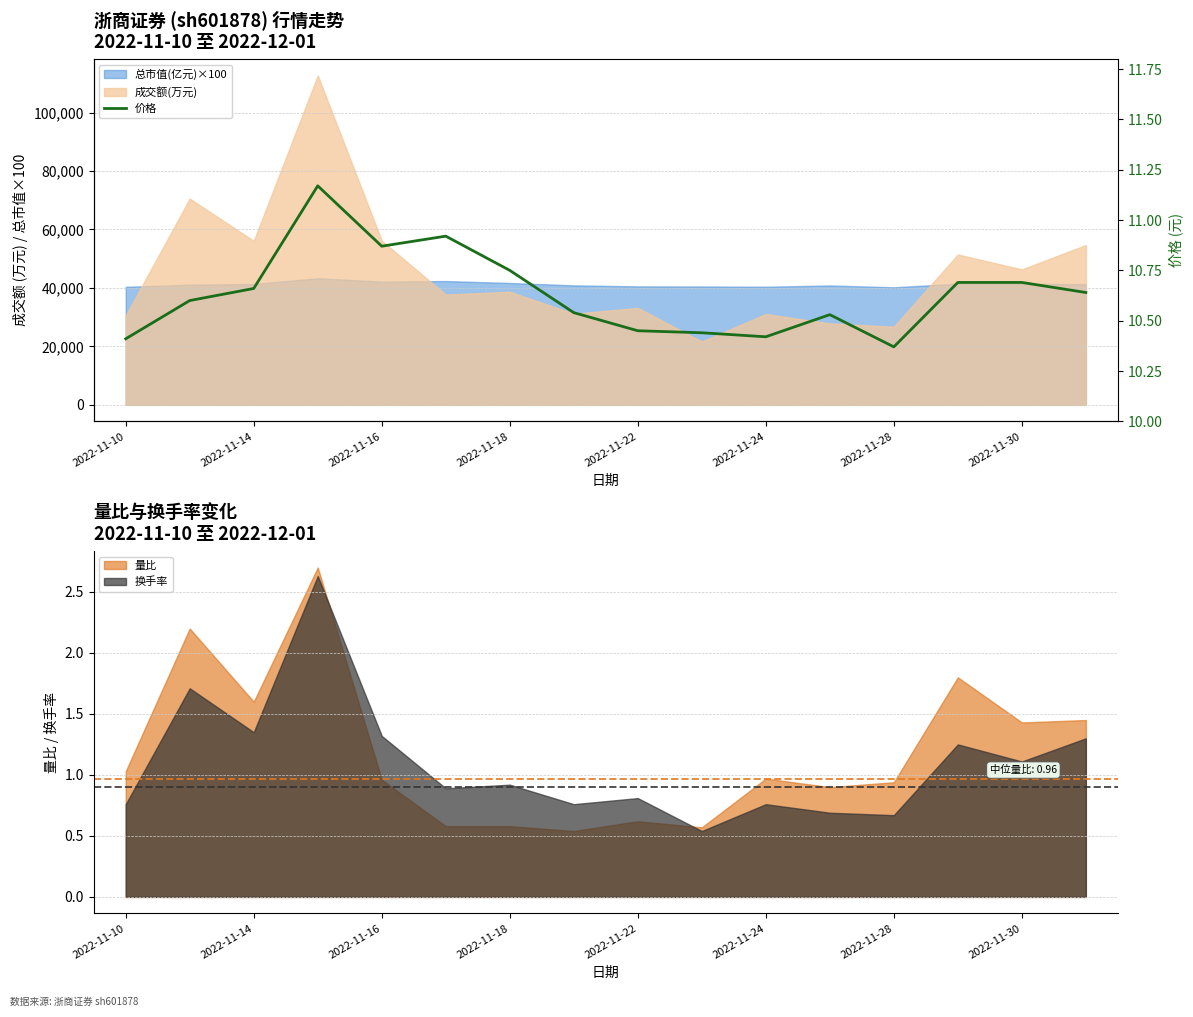

What is the value of the 13th point from the left?

10.4